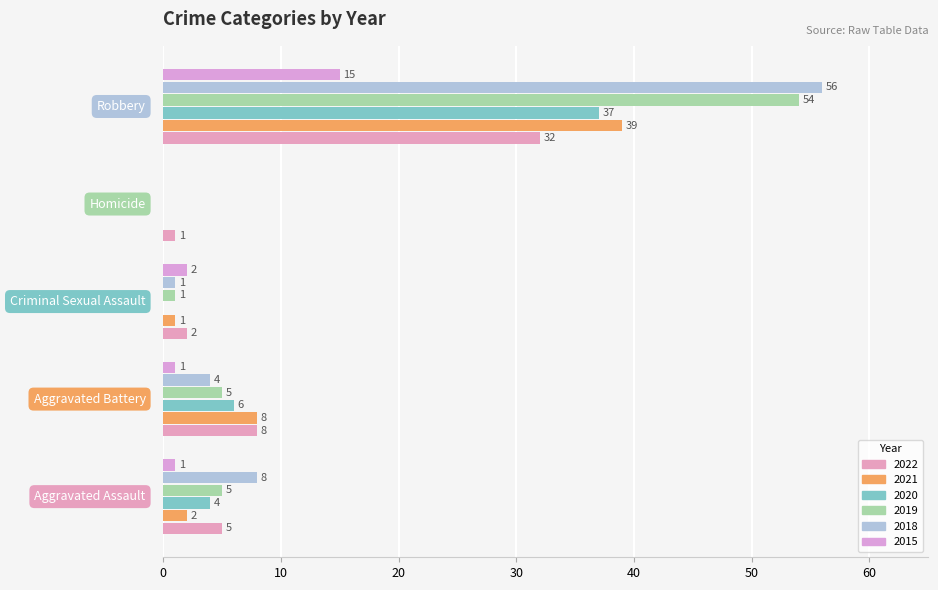

Reading left to right, list all the values displayed in this chart.

2022: Aggravated Assault=5	Aggravated Battery=8	Criminal Sexual Assault=2	Homicide=1	Robbery=32
2021: Aggravated Assault=2	Aggravated Battery=8	Criminal Sexual Assault=1	Homicide=0	Robbery=39
2020: Aggravated Assault=4	Aggravated Battery=6	Criminal Sexual Assault=0	Homicide=0	Robbery=37
2019: Aggravated Assault=5	Aggravated Battery=5	Criminal Sexual Assault=1	Homicide=0	Robbery=54
2018: Aggravated Assault=8	Aggravated Battery=4	Criminal Sexual Assault=1	Homicide=0	Robbery=56
2015: Aggravated Assault=1	Aggravated Battery=1	Criminal Sexual Assault=2	Homicide=0	Robbery=15